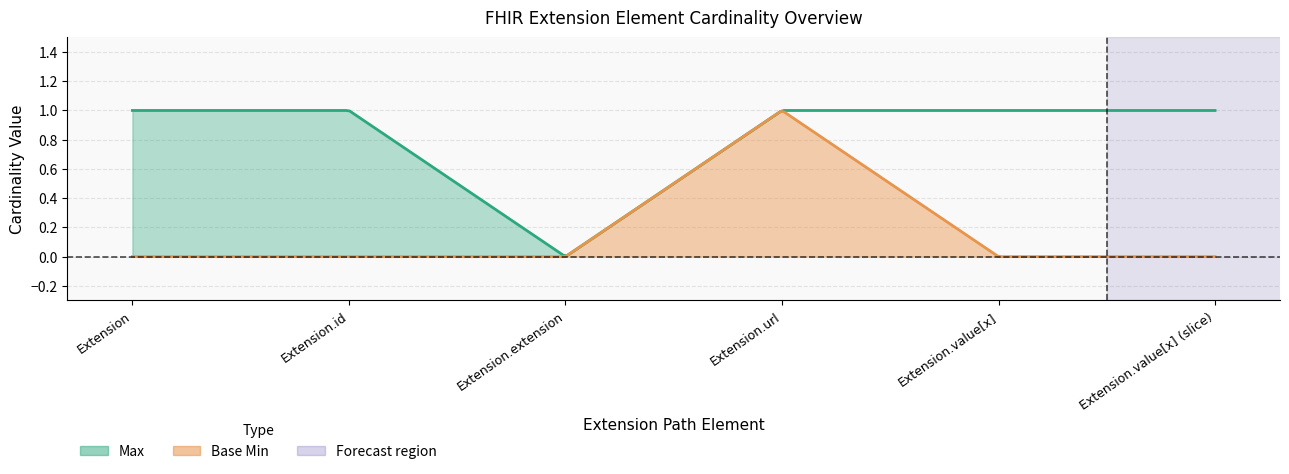

Count the Base Min values in the range 0 to 1.

6